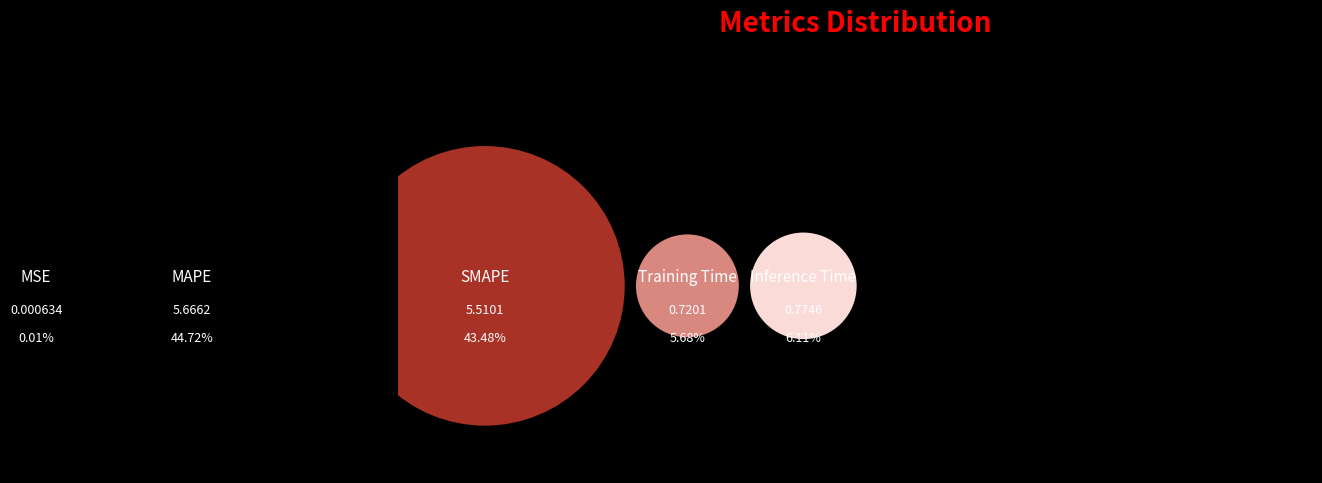

How many slices are in this pie chart?

5